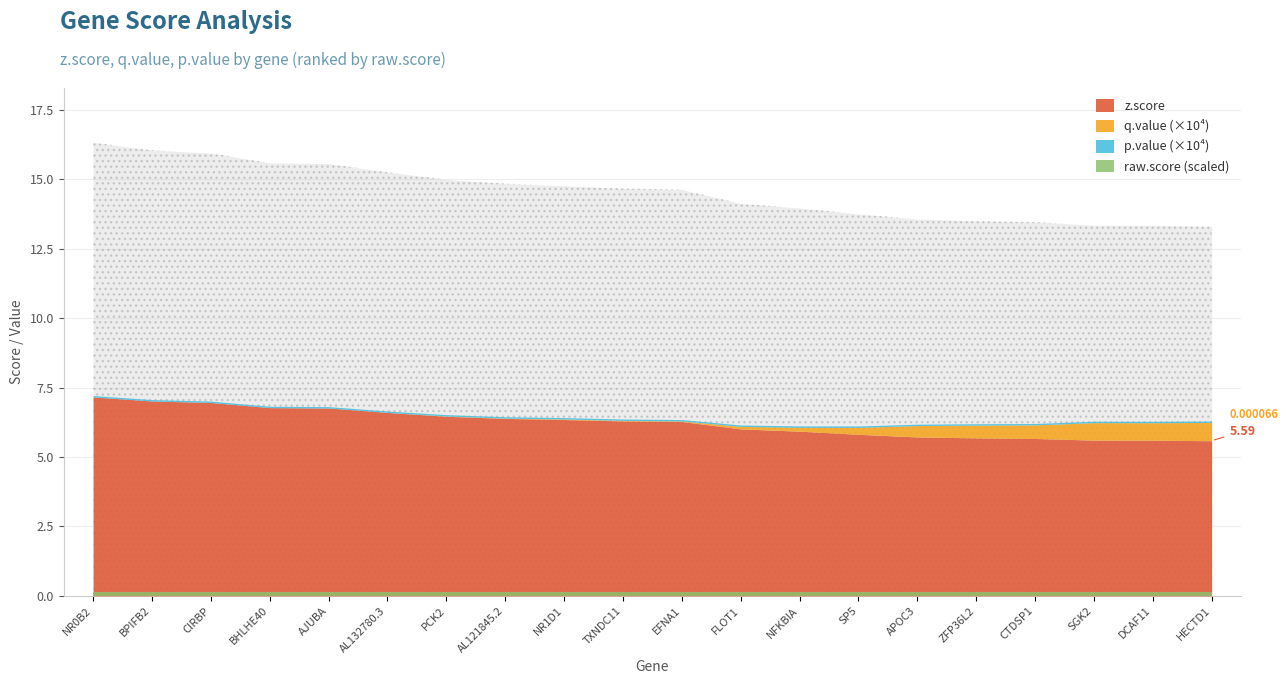

The z.score series shows 8.4 at SP5. True or false?

False